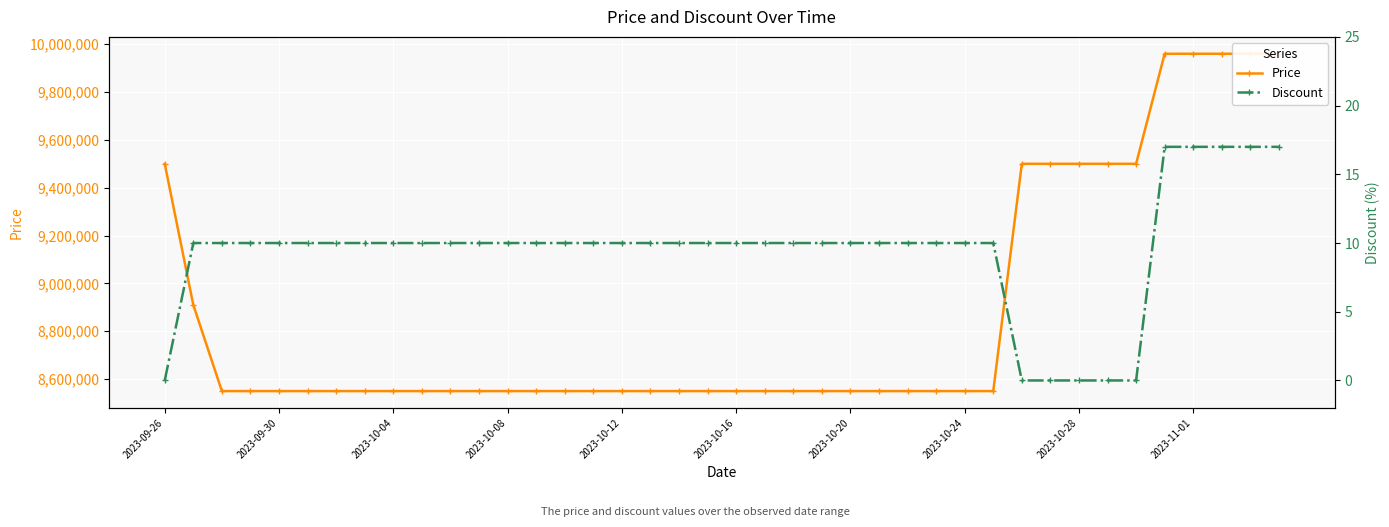

What is the spread (max minus min) of values at 25?

8549990